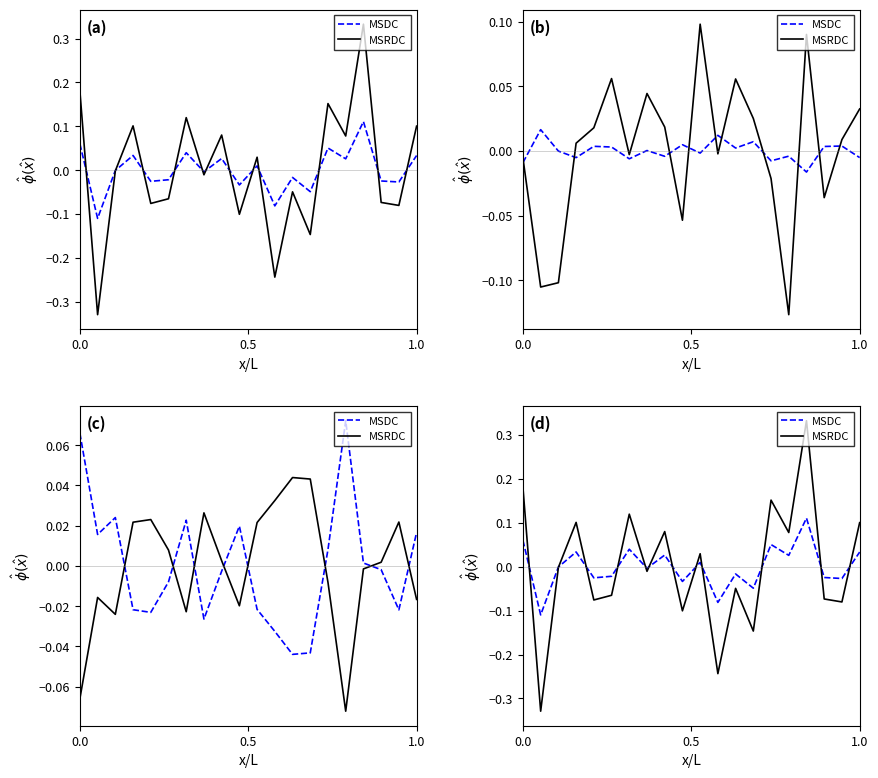

List the series in order of their overall mean, highest first.

MSDC, MSRDC